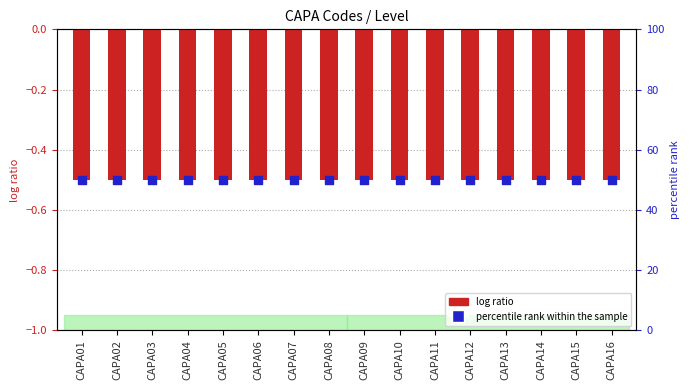

Which series contains the lowest Y value?

log ratio